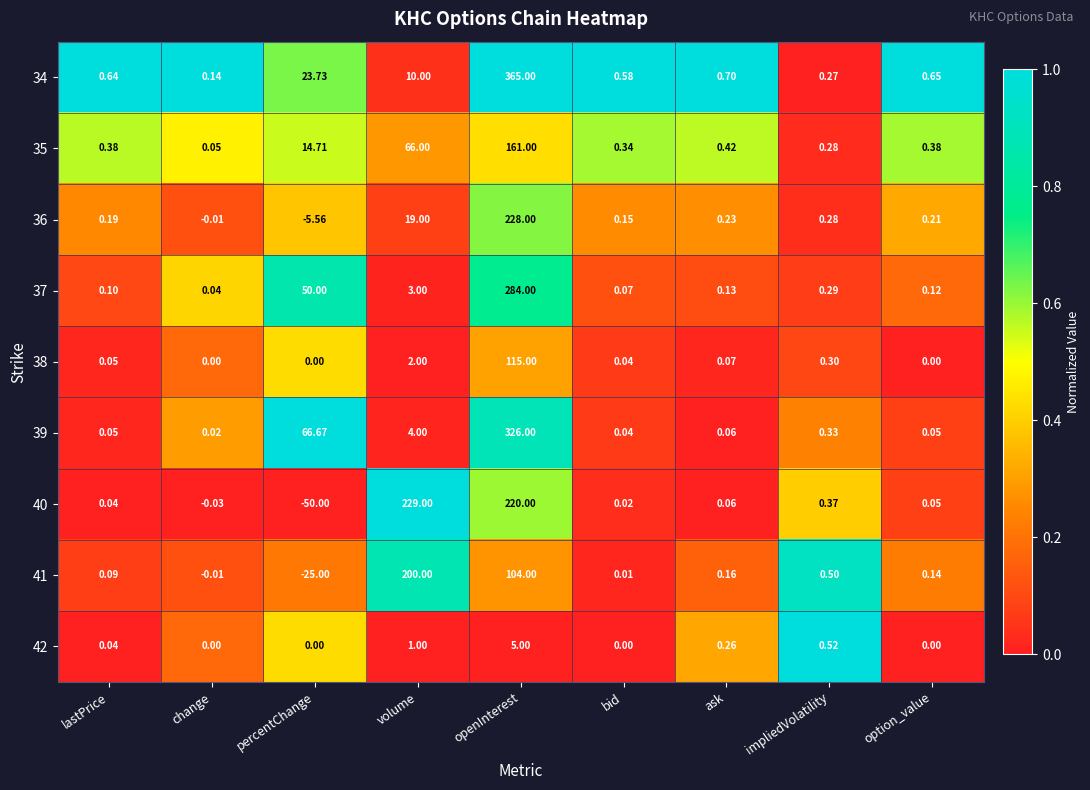

Where is 40 nearest to the value 89?

impliedVolatility